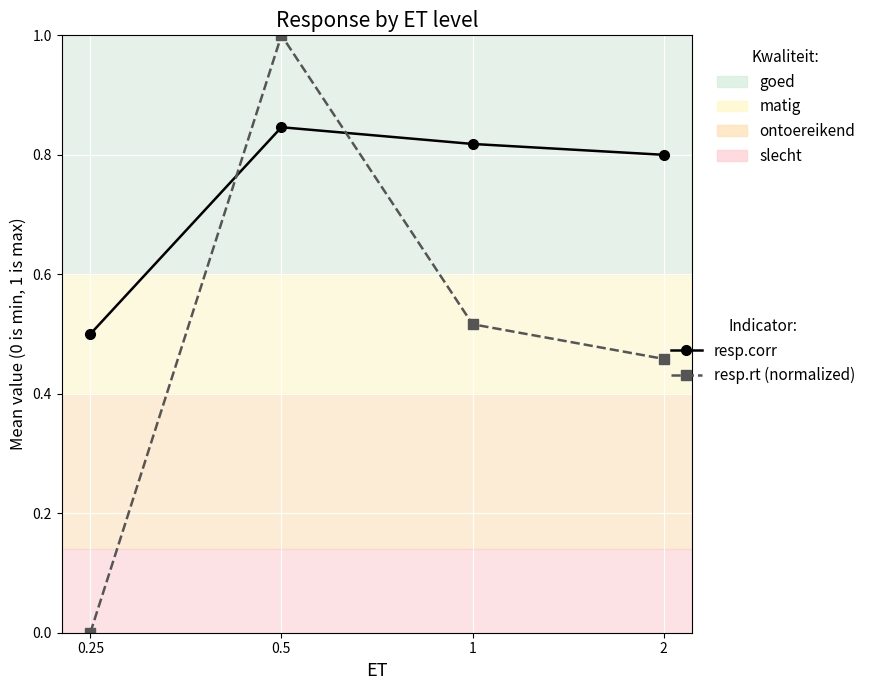

List the series in order of their overall mean, lowest first.

resp.rt (normalized), resp.corr